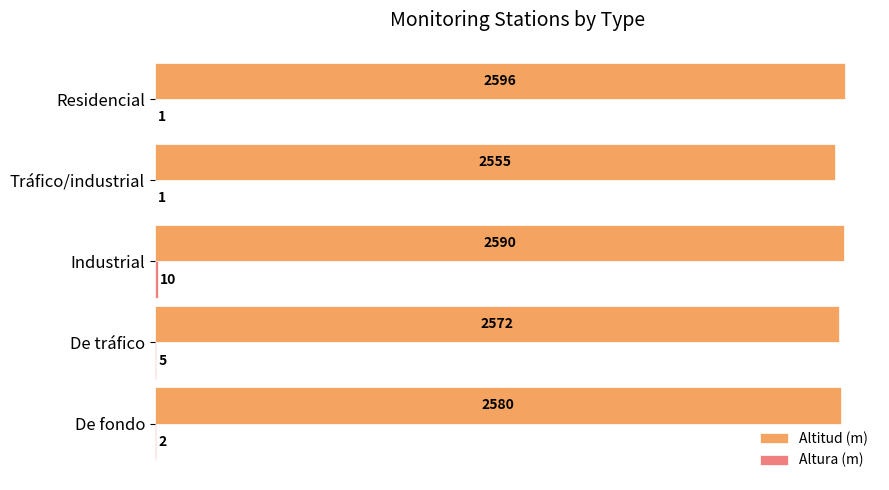

Which label corresponds to the largest value in the chart?

Residencial